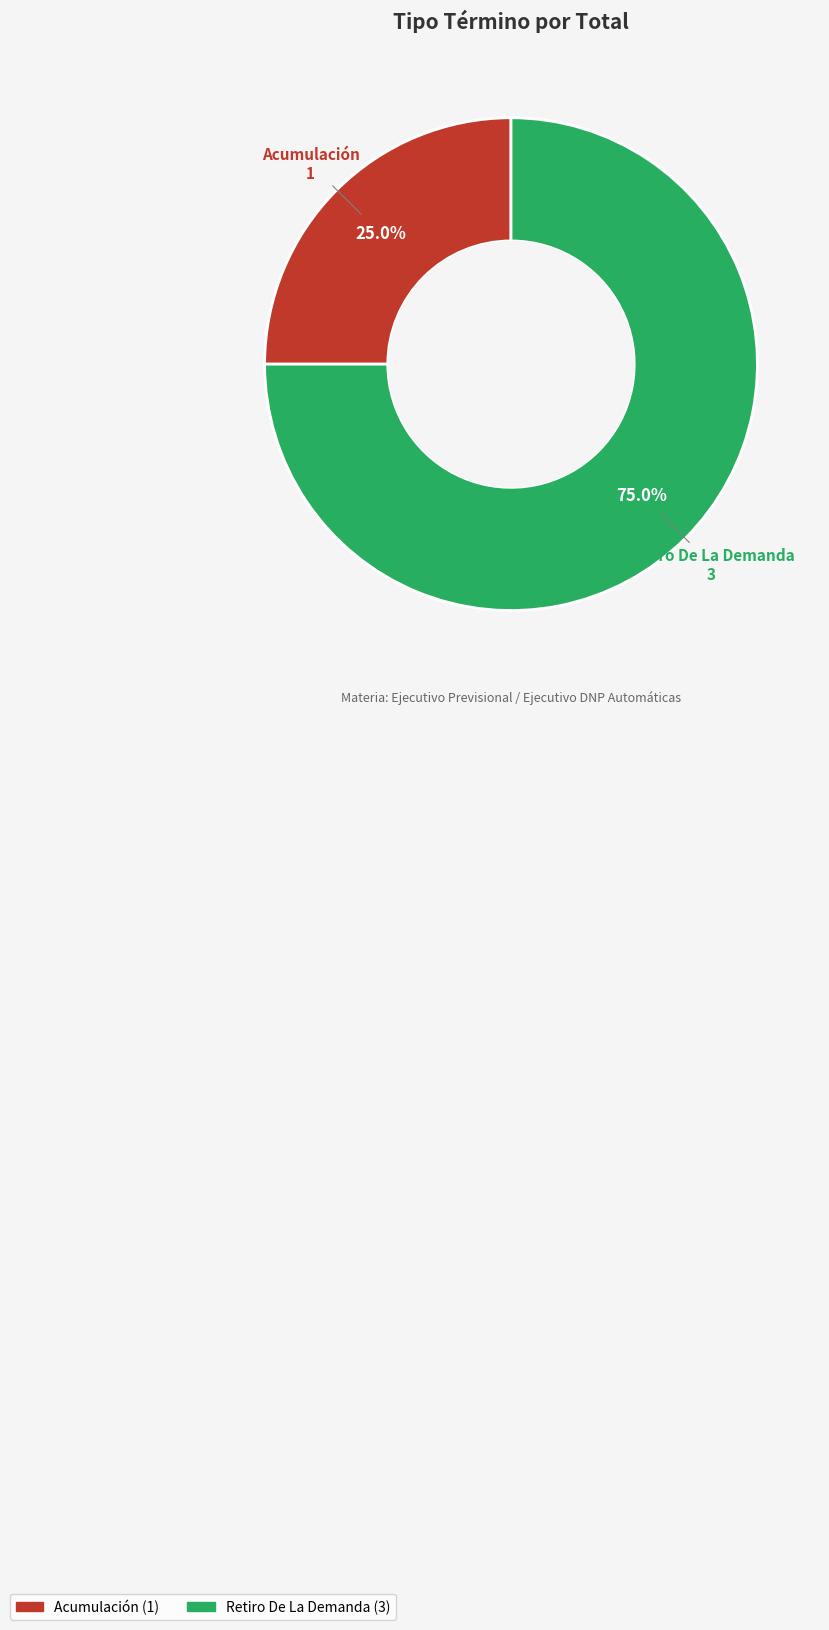

What is the ratio of the value at Retiro De La Demanda to the value at Acumulación?

3.0